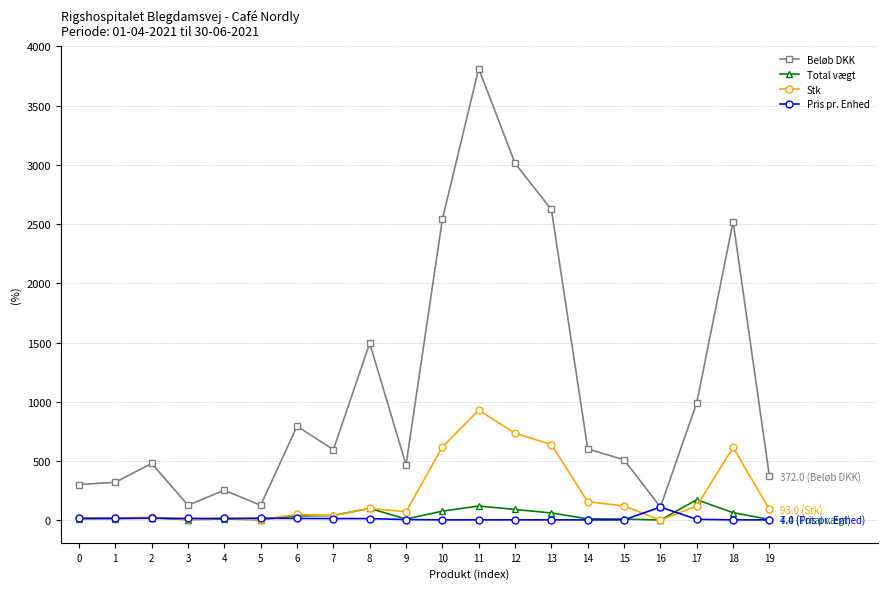

What is the highest value of the Total vægt series?

174.2